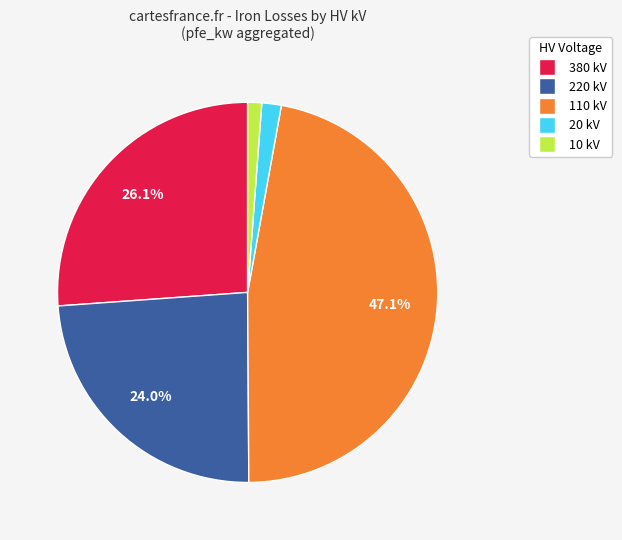

Does any single category account for the majority?

No